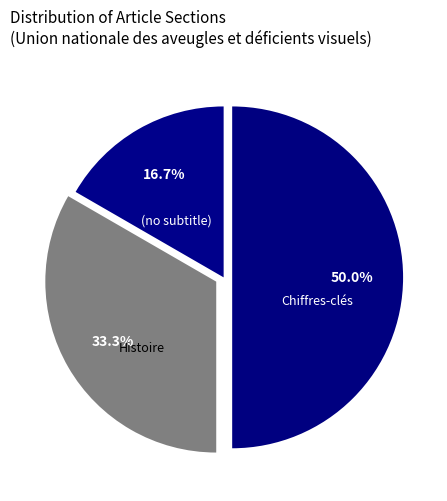

The Histoire slice represents 25% of the pie. True or false?

False